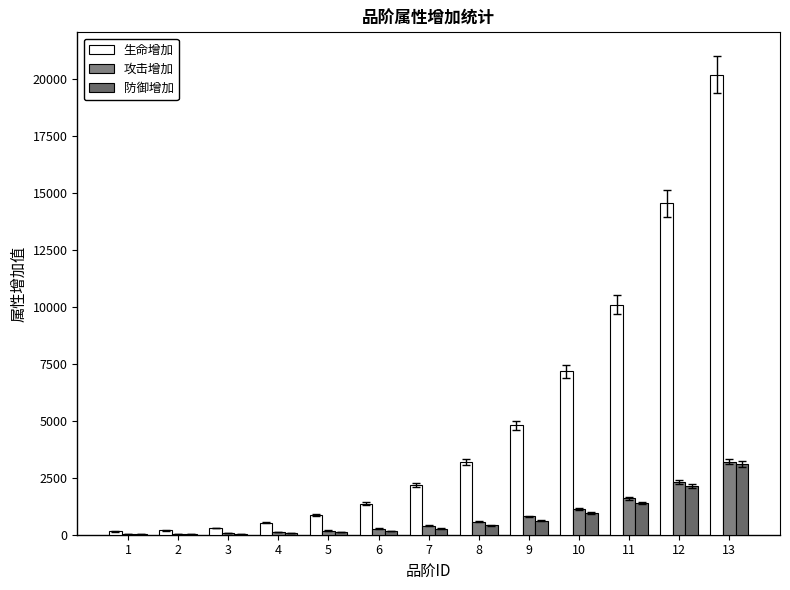

What is the sum of all 防御增加 values?

9282